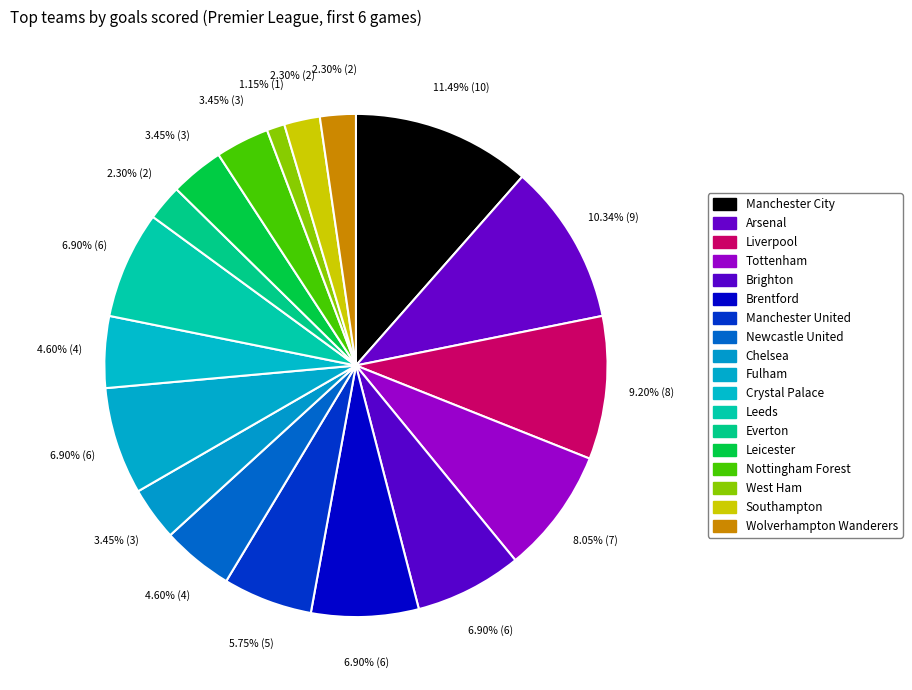

What percentage do Brentford and Manchester United together represent?

12.6%